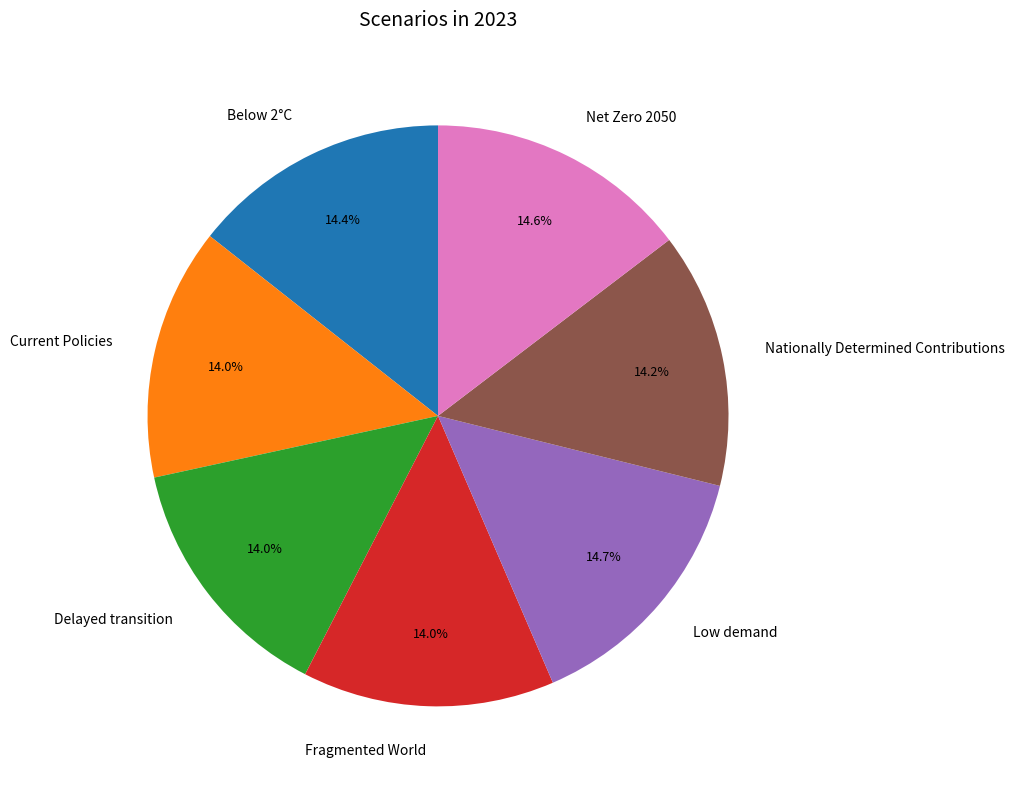

Do Net Zero 2050 and Current Policies together represent more than half of the pie?

No